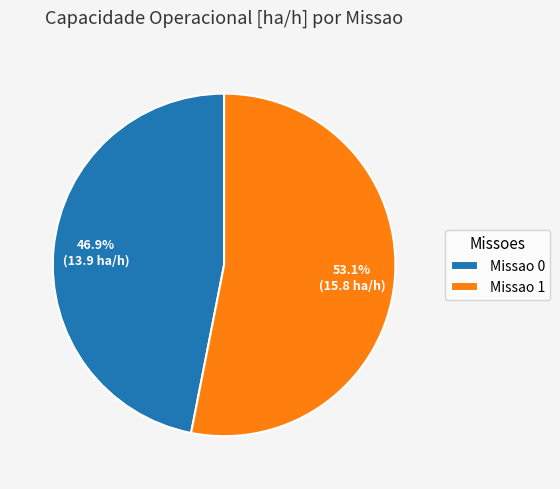

Which category has the smallest portion of the pie?

Missao 0